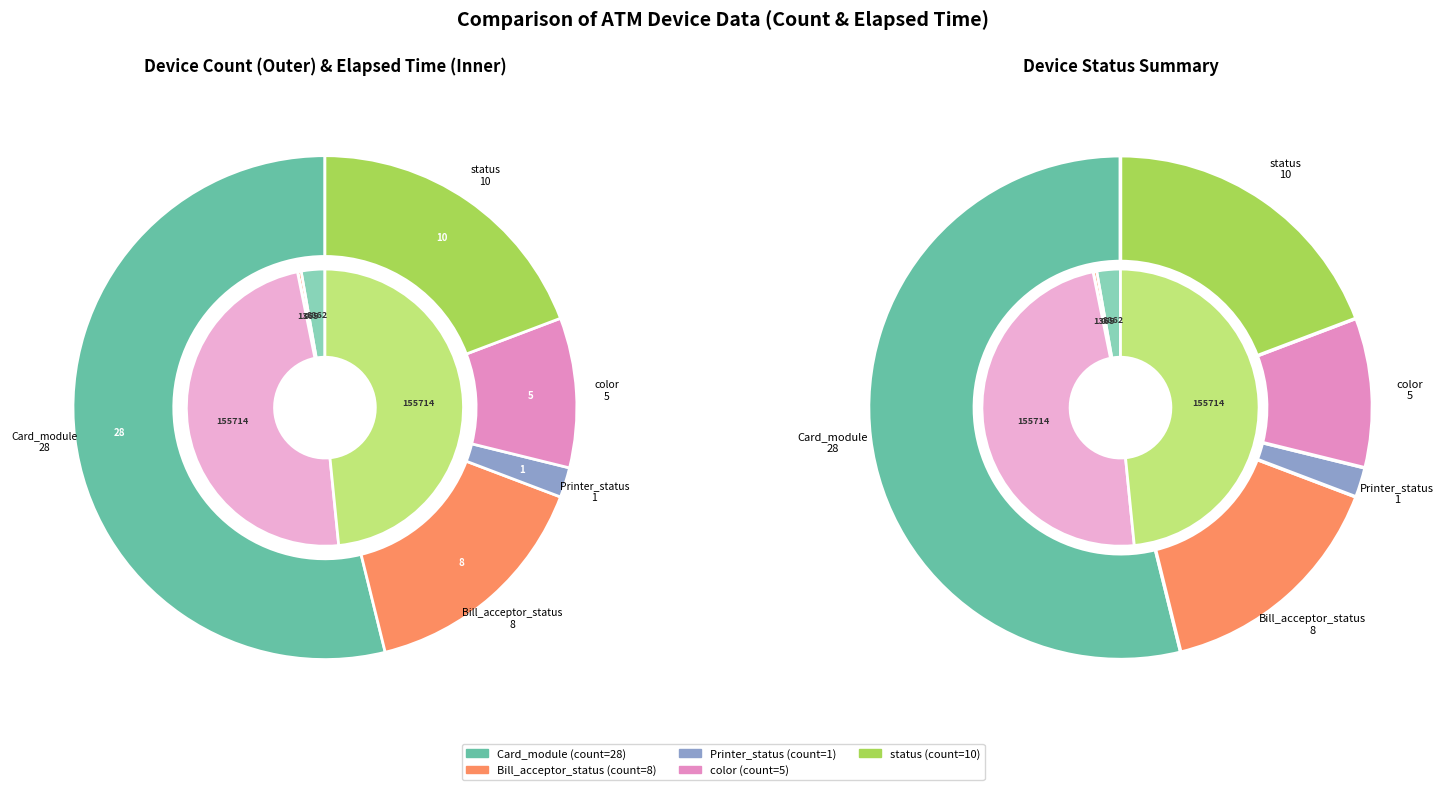

Which category has the biggest portion of the pie?

Card_module